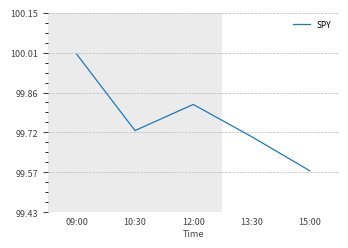

What position from the right is 12:00?

3